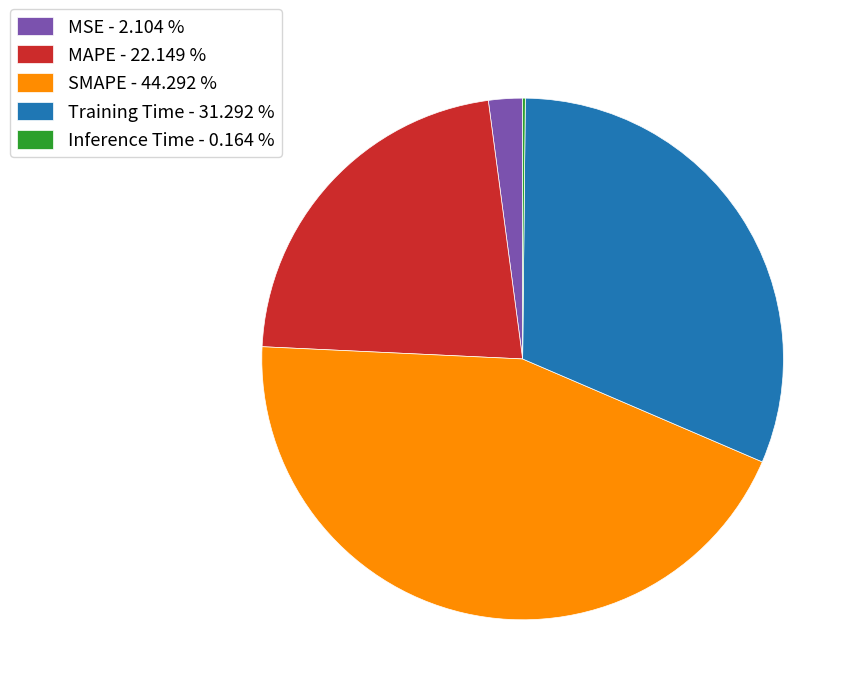

What is the ratio of the value at MAPE - 22.149 % to the value at Training Time - 31.292 %?

0.7